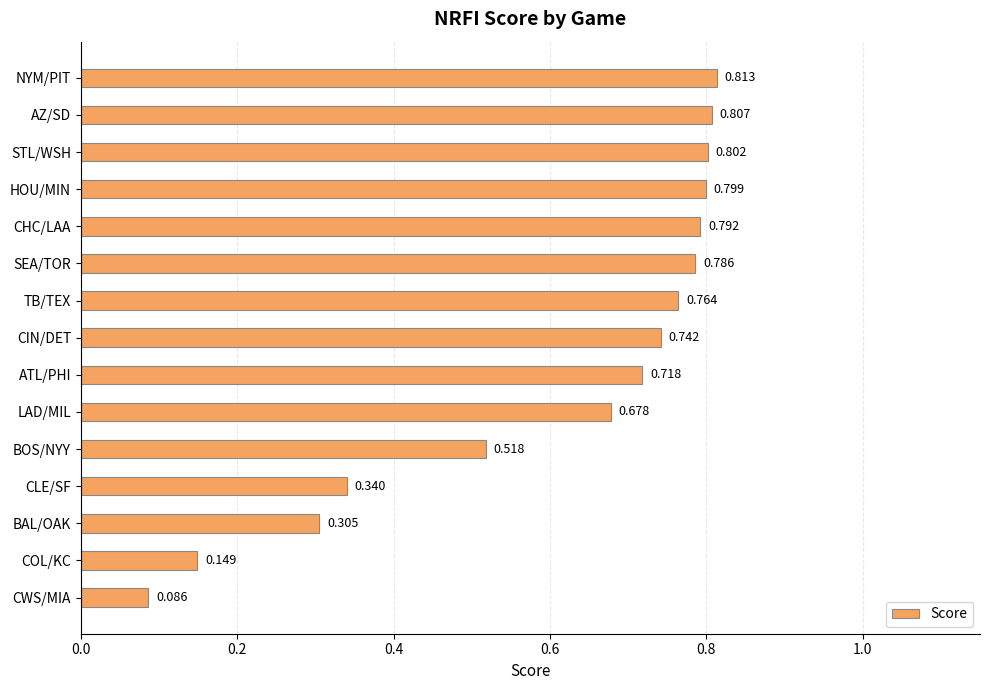

Which has a higher value, BOS/NYY or HOU/MIN?

HOU/MIN